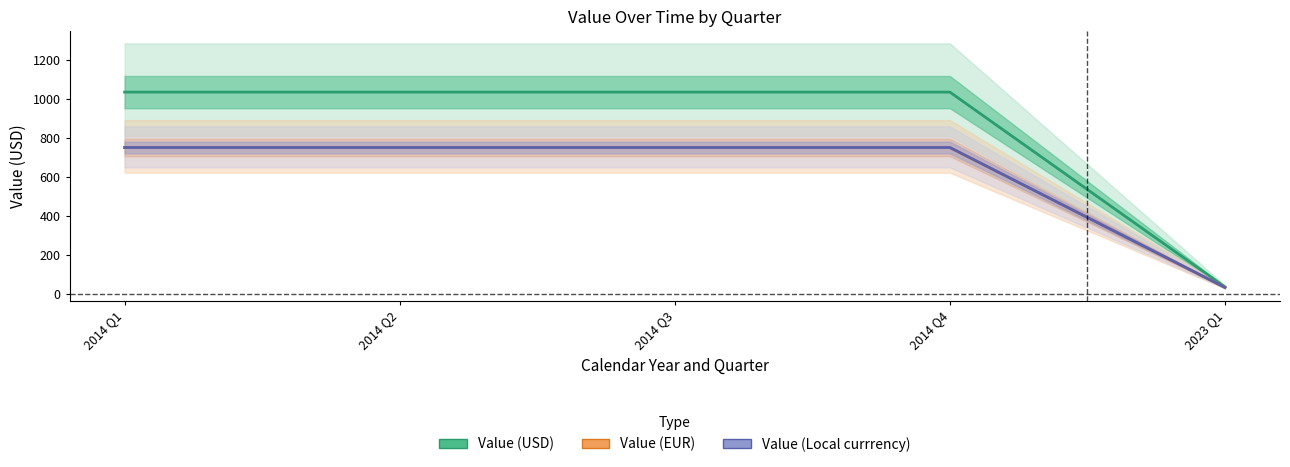

What is the total value across all series at 2023 Q1?

96.8